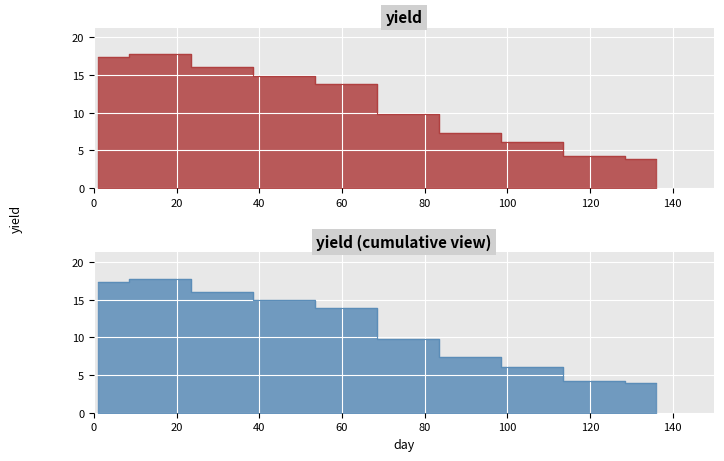

What is the minimum value shown in the chart?

3.9